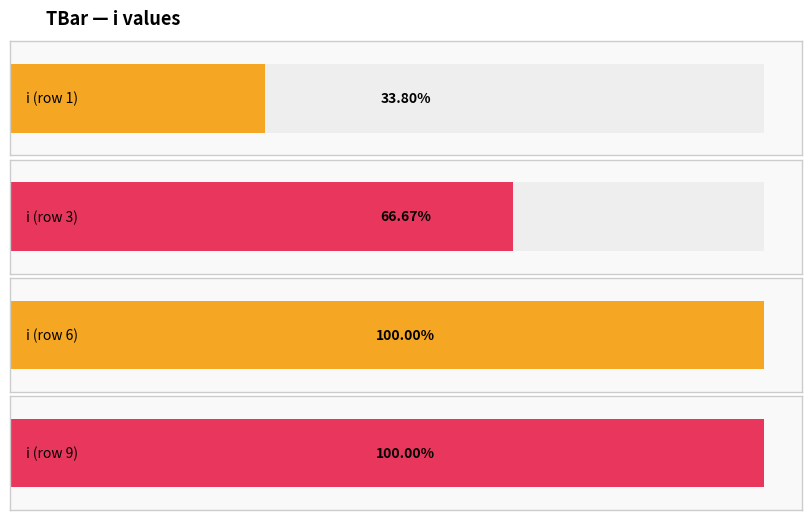

The chart shows a value of 22.3 at 7. True or false?

False